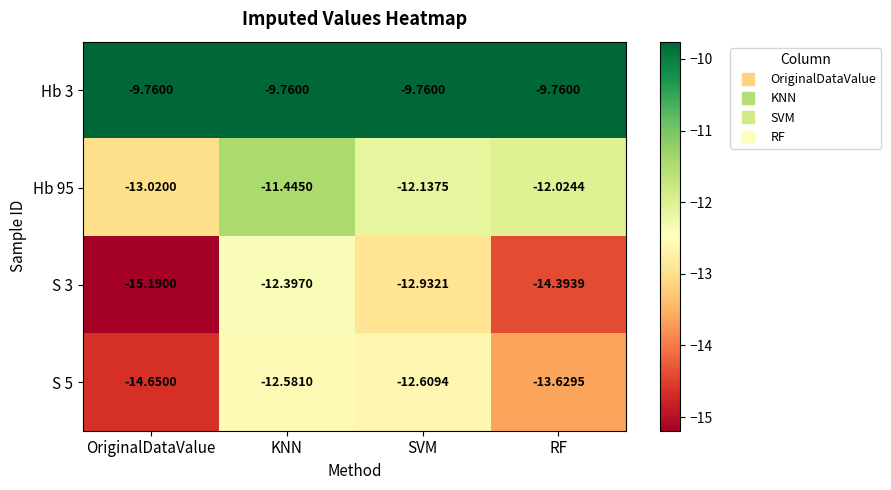

At which category does the chart reach its minimum across all series?

OriginalDataValue